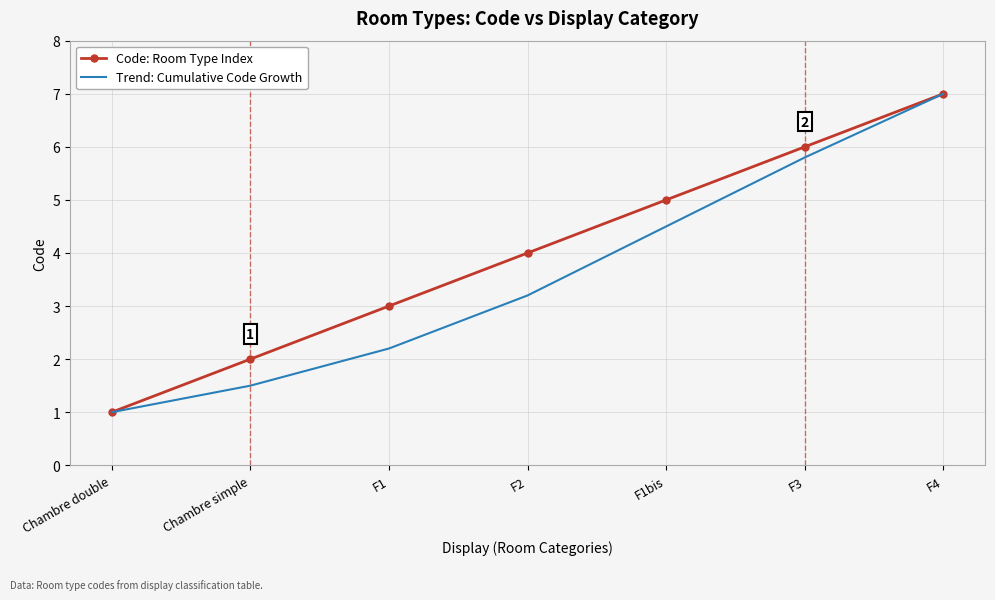

At Chambre simple, list the series in order from largest to smallest.

Code: Room Type Index, Trend: Cumulative Code Growth